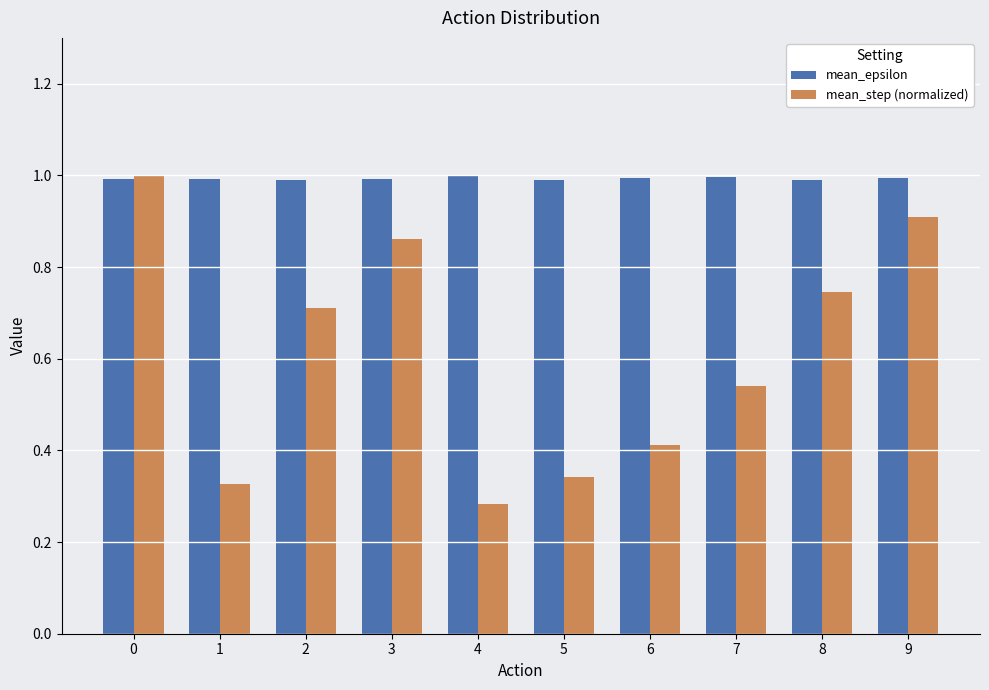

Which series changed the most between 3 and 5?

mean_step (normalized)